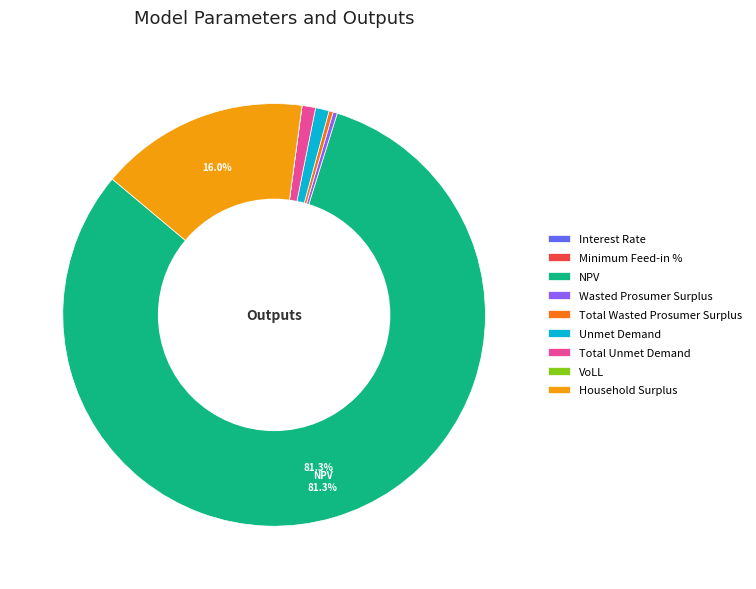

Combined, do Unmet Demand and Wasted Prosumer Surplus account for over 50%?

No